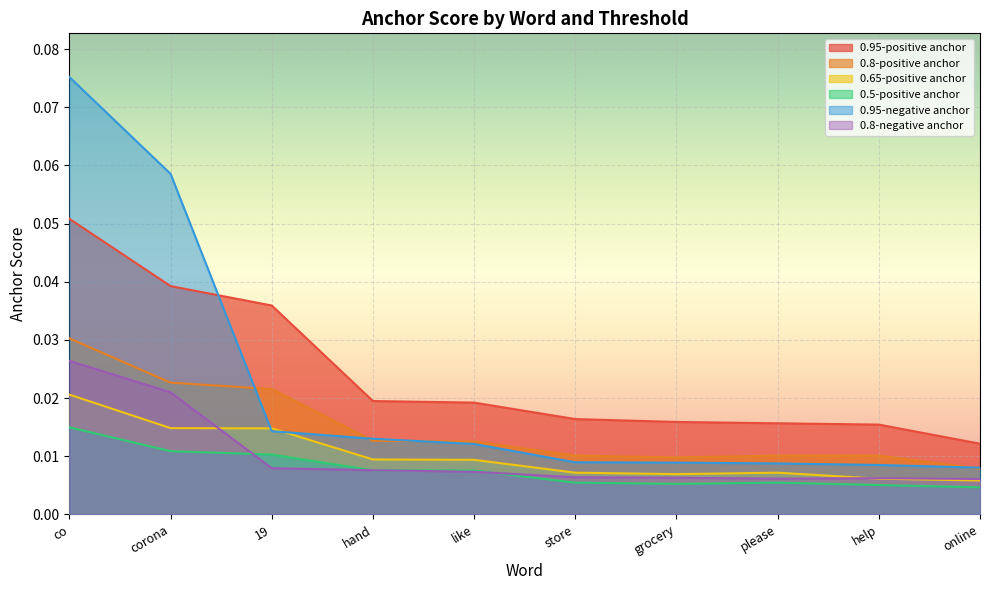

Which has a higher value, help or online?

help